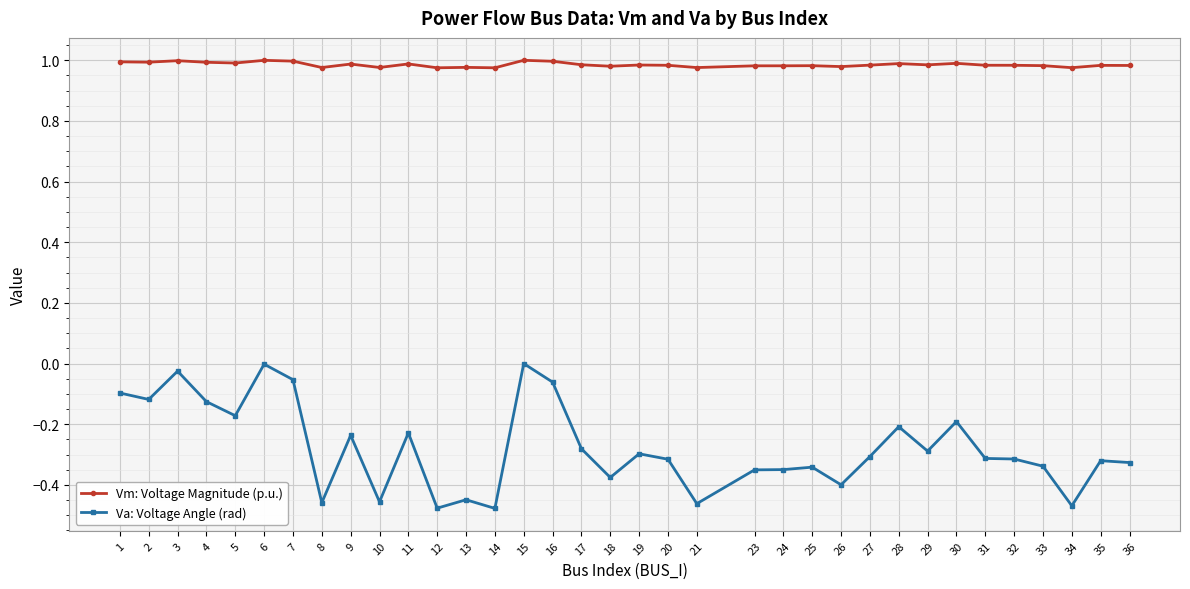

List the series in order of their peak value, highest first.

Vm: Voltage Magnitude (p.u.), Va: Voltage Angle (rad)